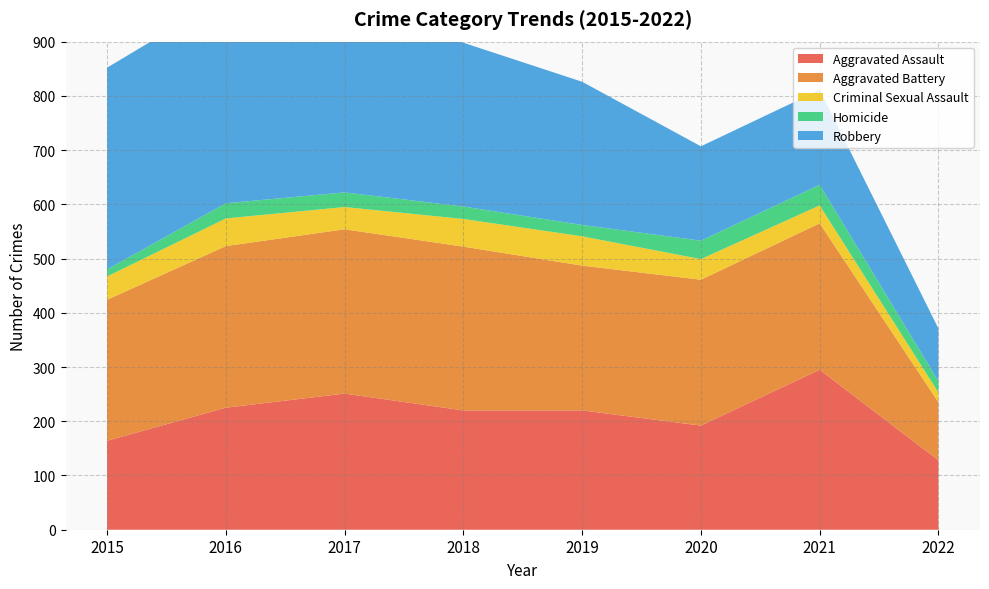

Reading right to left, what are all the values shown in this chart?

Aggravated Assault: 2022=128	2021=295	2020=192	2019=220	2018=220	2017=251	2016=225	2015=164
Aggravated Battery: 2022=107	2021=270	2020=269	2019=267	2018=302	2017=303	2016=298	2015=260
Criminal Sexual Assault: 2022=18	2021=33	2020=38	2019=54	2018=51	2017=41	2016=51	2015=43
Homicide: 2022=21	2021=38	2020=34	2019=21	2018=23	2017=27	2016=28	2015=13
Robbery: 2022=97	2021=175	2020=174	2019=264	2018=302	2017=356	2016=381	2015=372